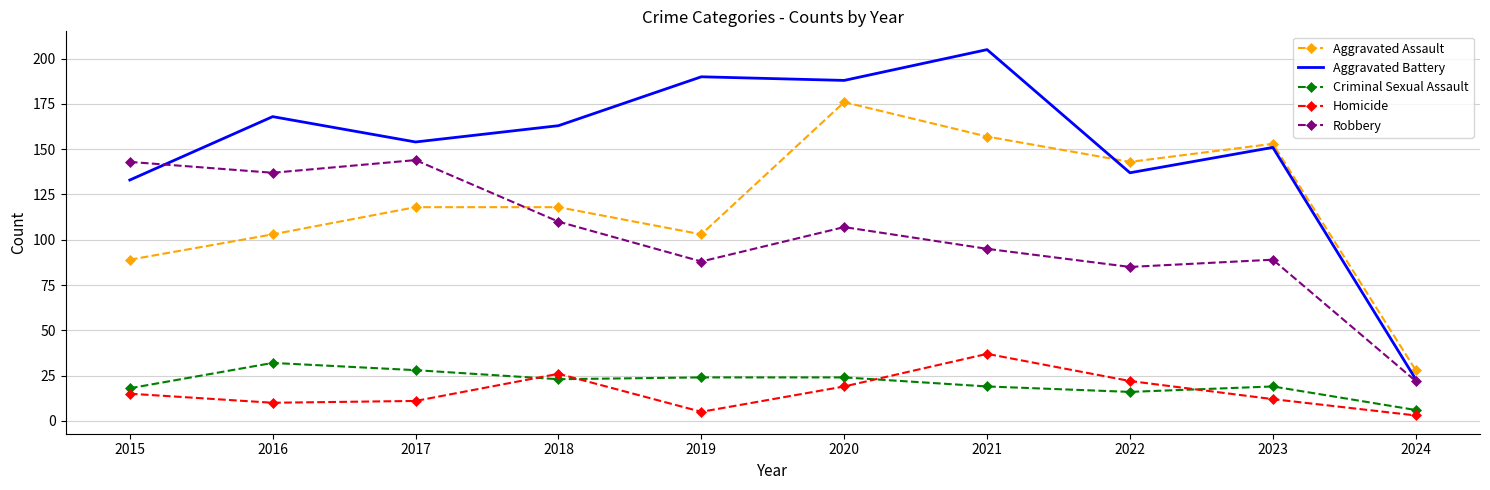

What is the minimum value for Aggravated Assault?

28